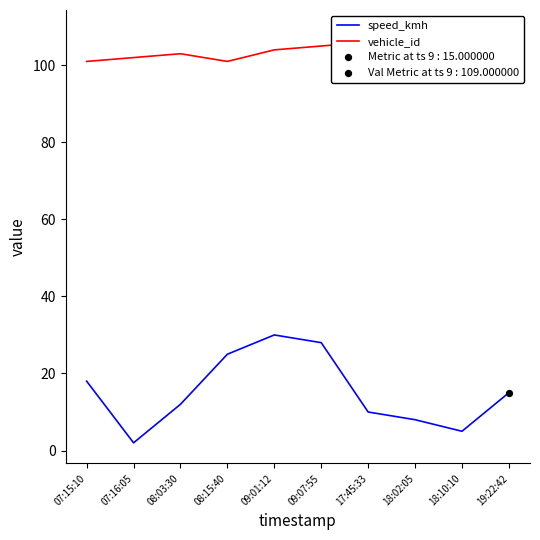

Which series has the largest total across all categories?

vehicle_id